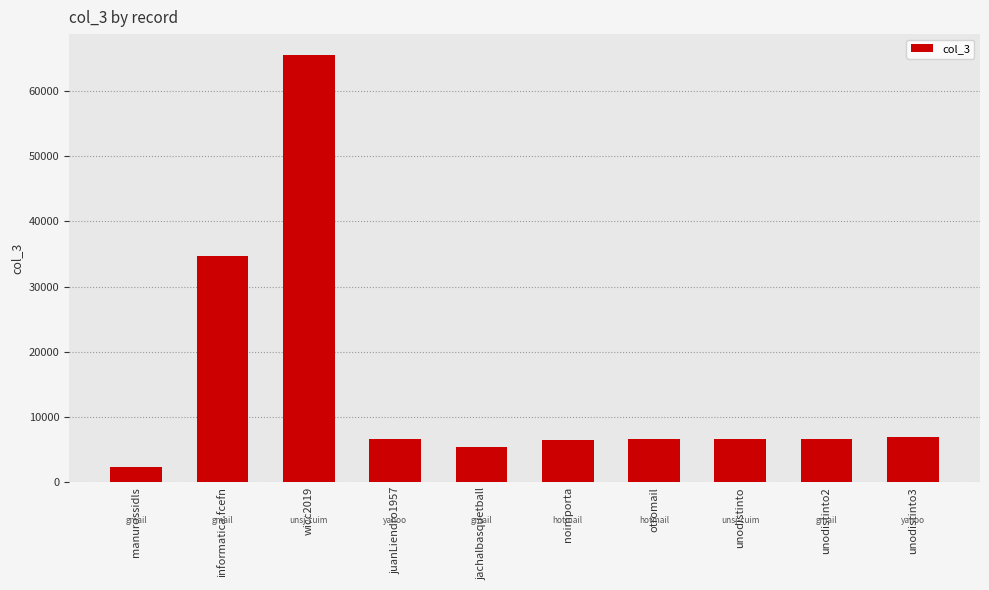

True or false: the data shows 2715 at otromail.

False